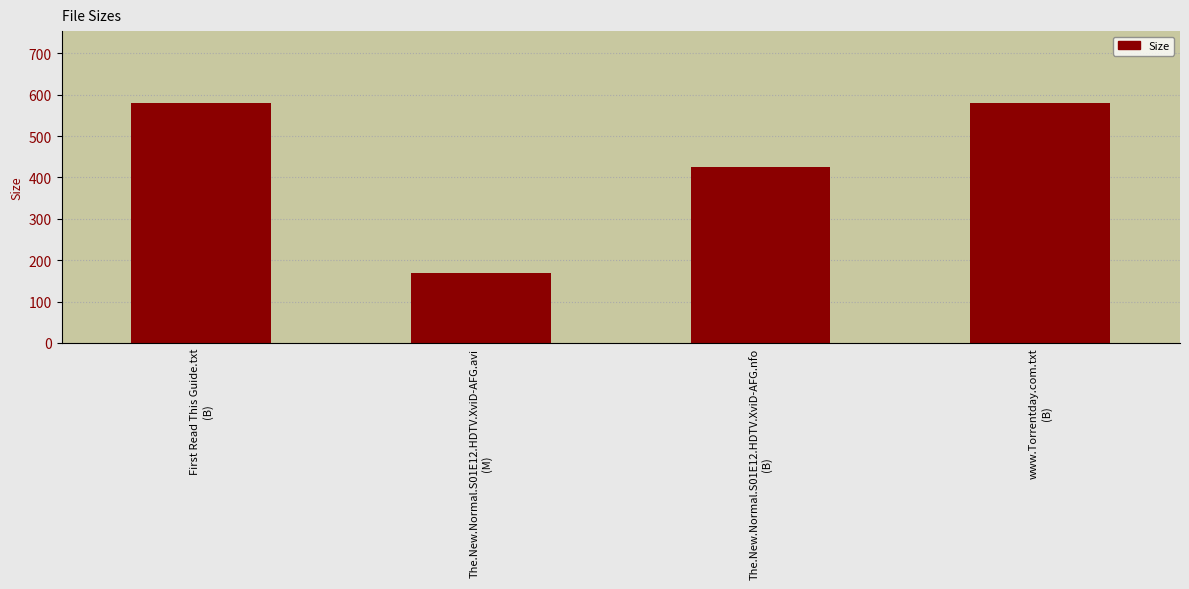

Is it true that the value at The.New.Normal.S01E12.HDTV.XviD-AFG.avi
(M) is 168.6?

True